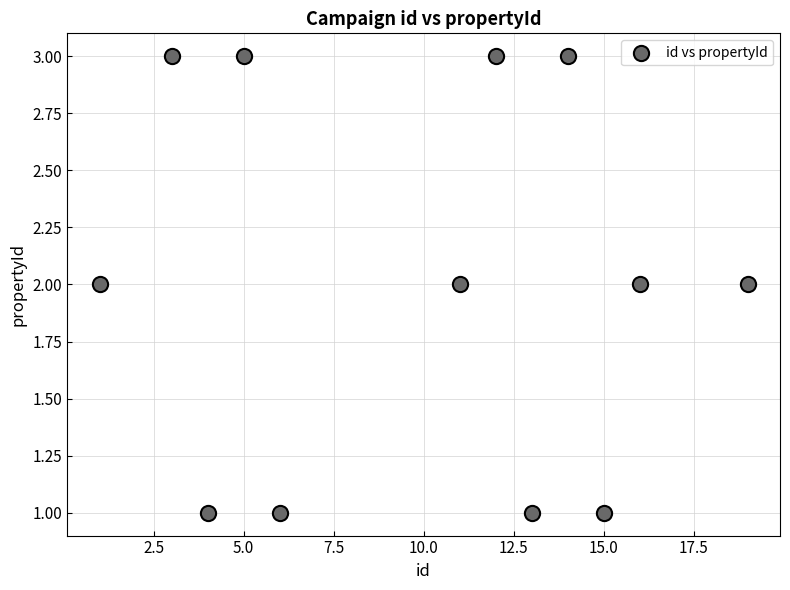

What is the range of X values (max minus min)?

18